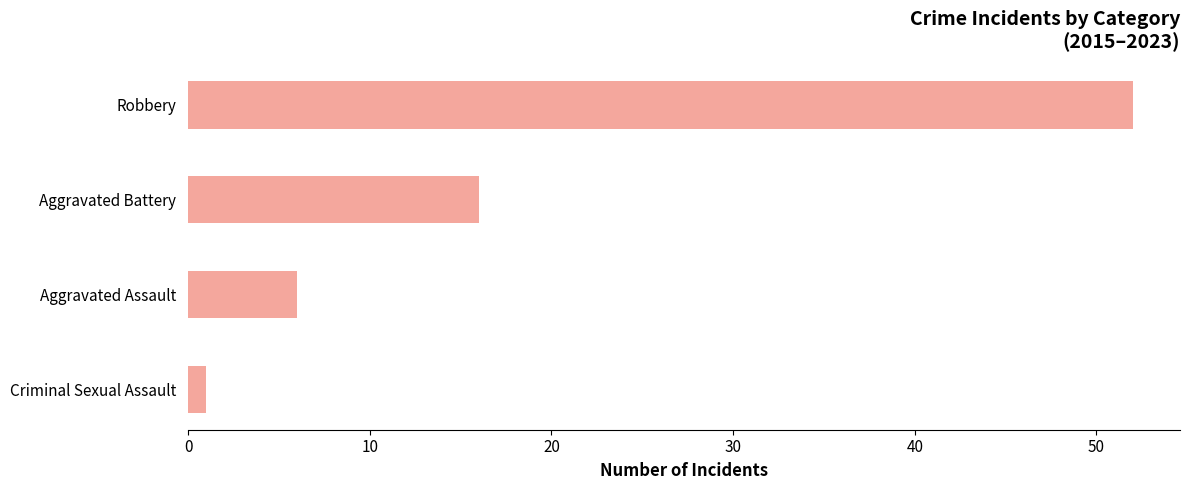

The chart shows a value of 52 at Robbery. True or false?

True